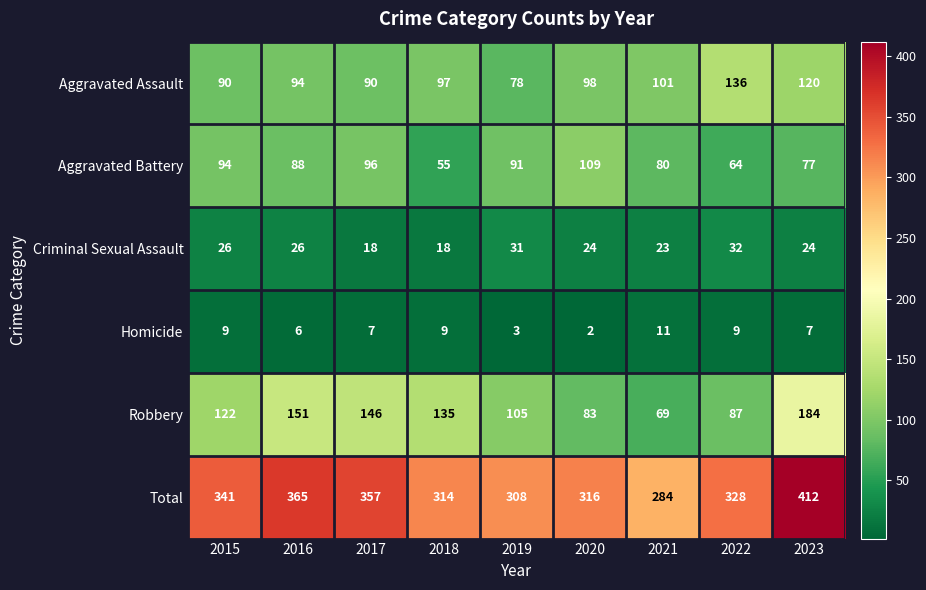

At which category does the chart reach its peak across all series?

2023